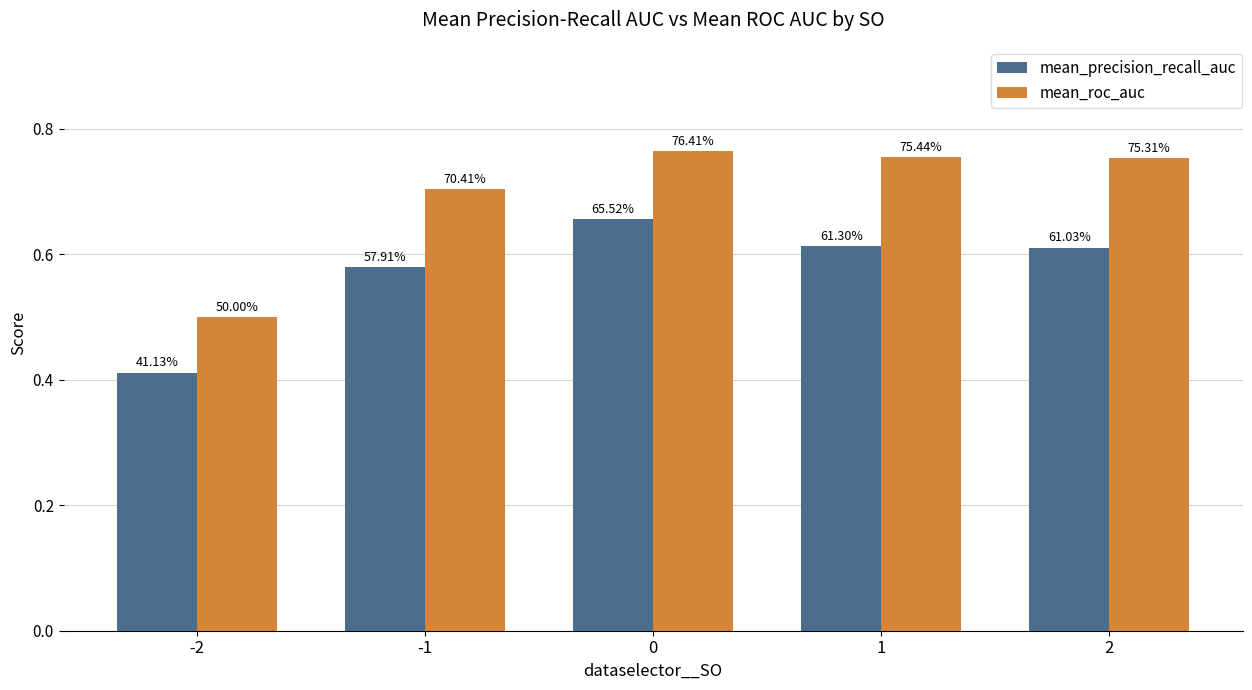

Does the chart contain stacked bars?

No